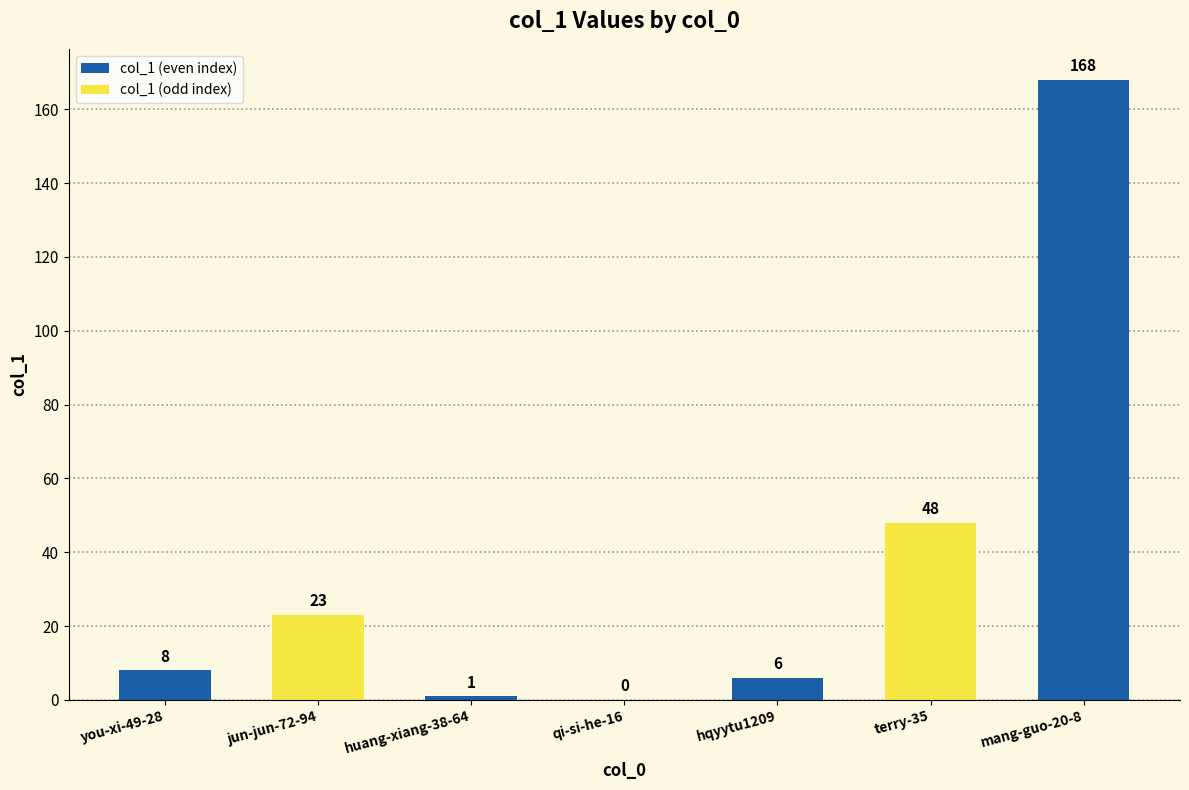

True or false: the data shows 48 at terry-35.

True